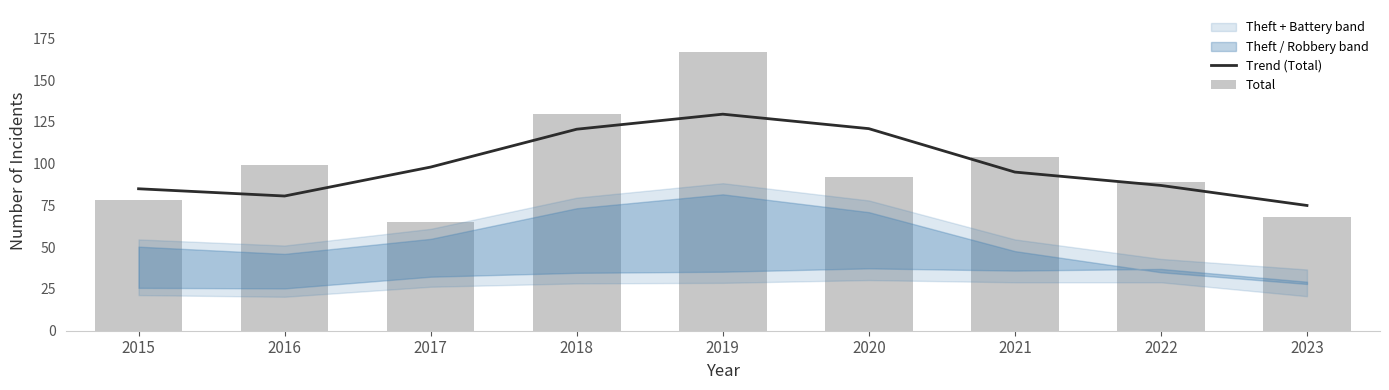

What is the value of the Trend (Total) bar at the 9th from the left?

75.0